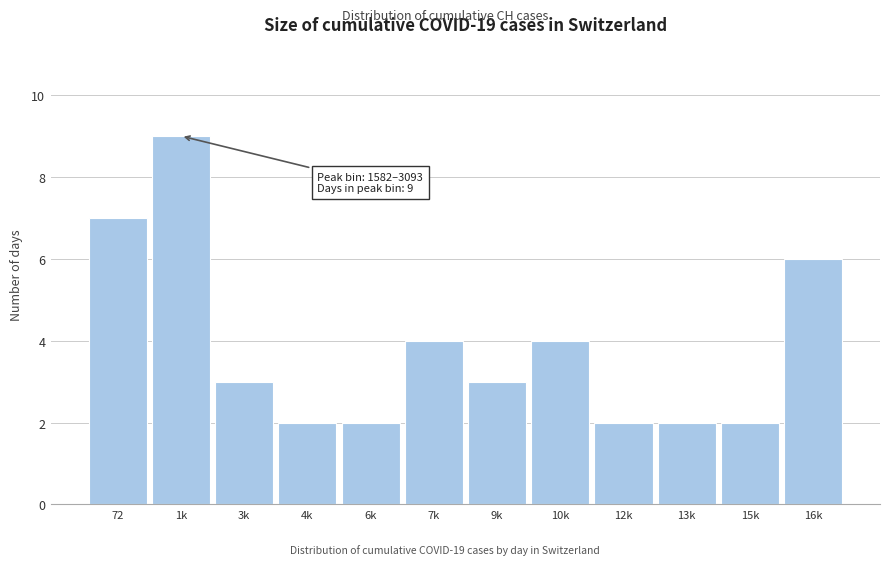

Reading left to right, what are all the values shown in this chart?

72=7	1k=9	3k=3	4k=2	6k=2	7k=4	9k=3	10k=4	12k=2	13k=2	15k=2	16k=6